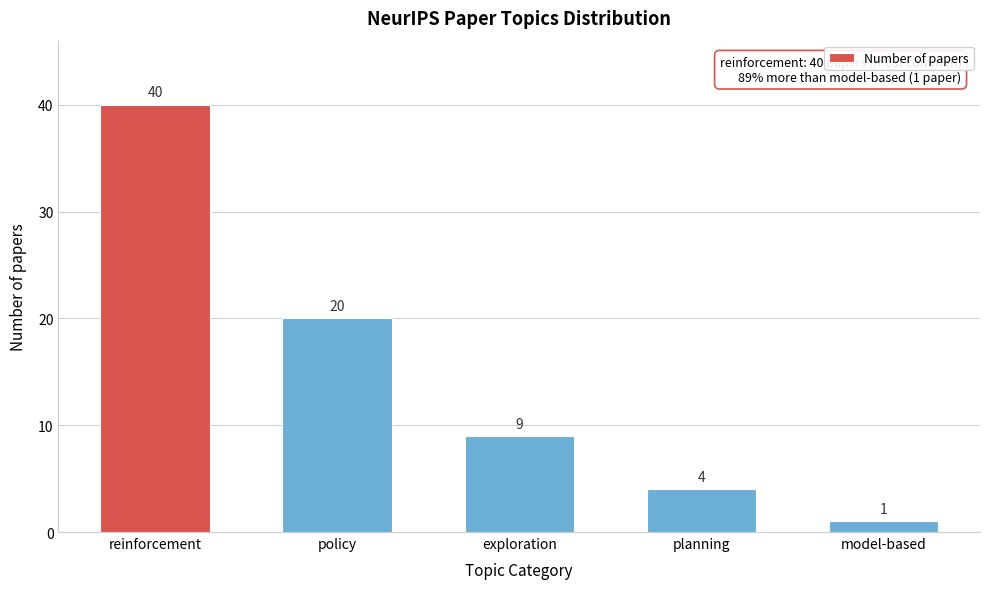

Reading right to left, what are all the values shown in this chart?

1	4	9	20	40